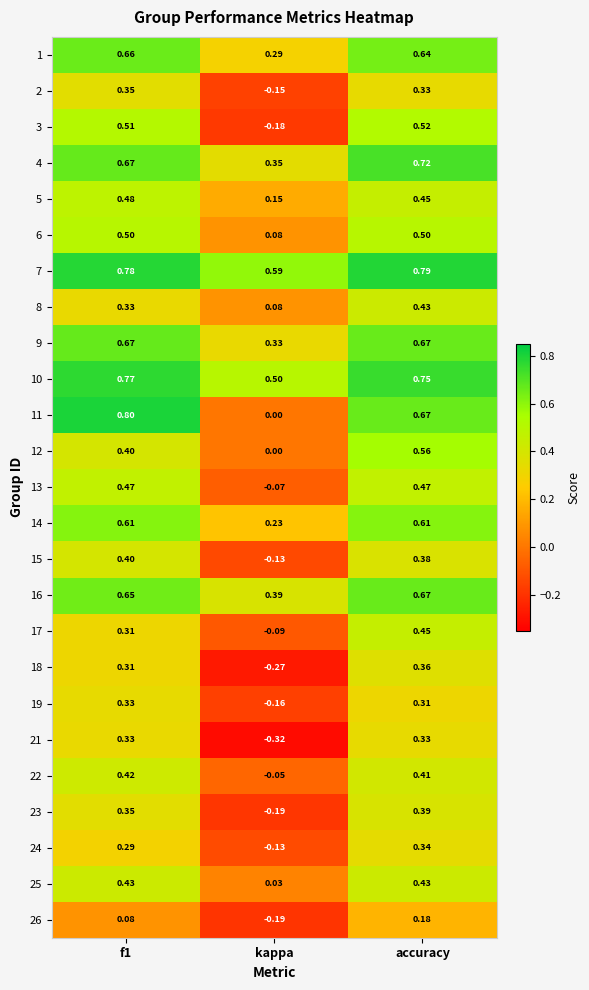

At which label is 19 closest to 0?

kappa